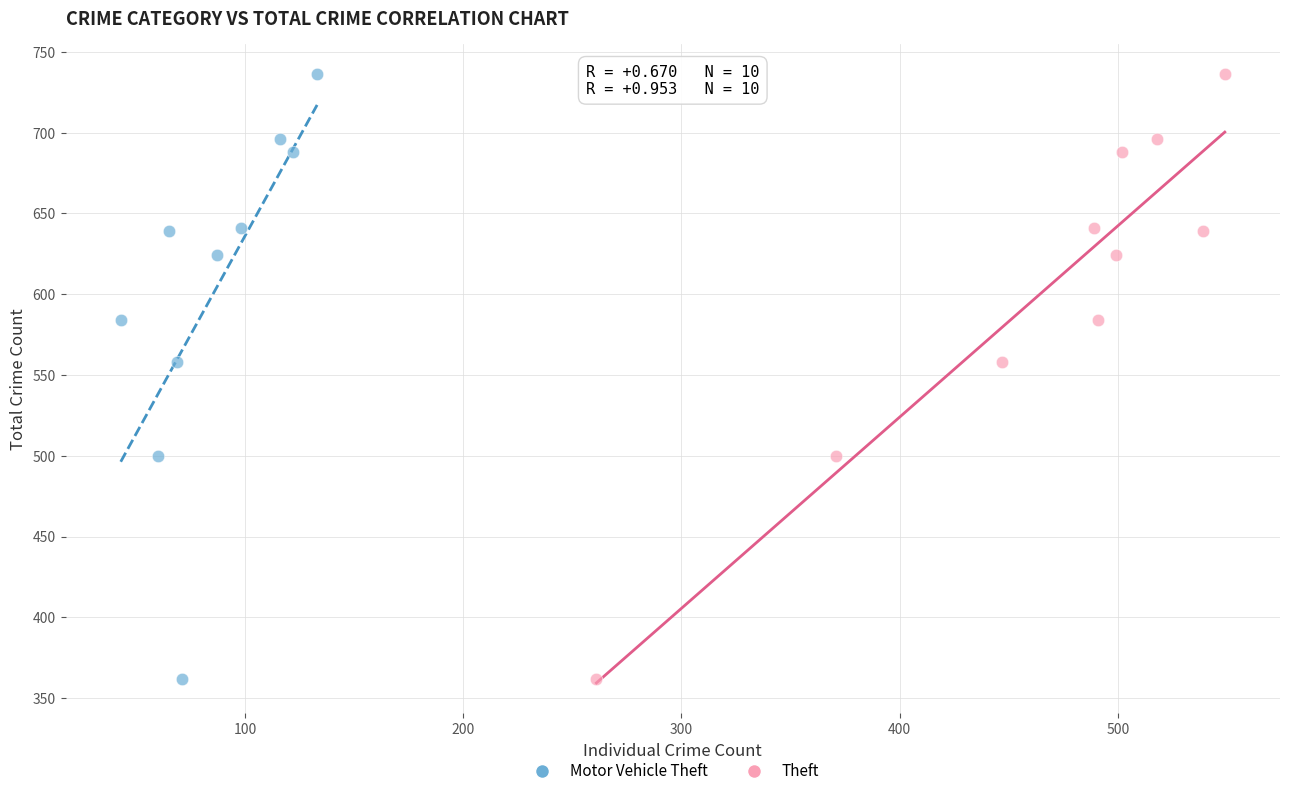

What are all the series names shown in the legend?

Motor Vehicle Theft, Theft